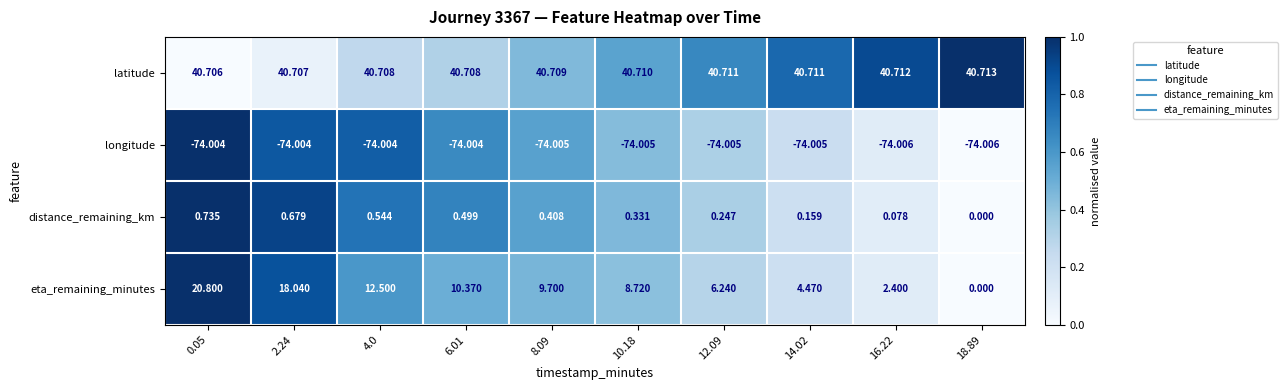

Rank the series at 12.09 from lowest to highest value.

longitude, distance_remaining_km, eta_remaining_minutes, latitude